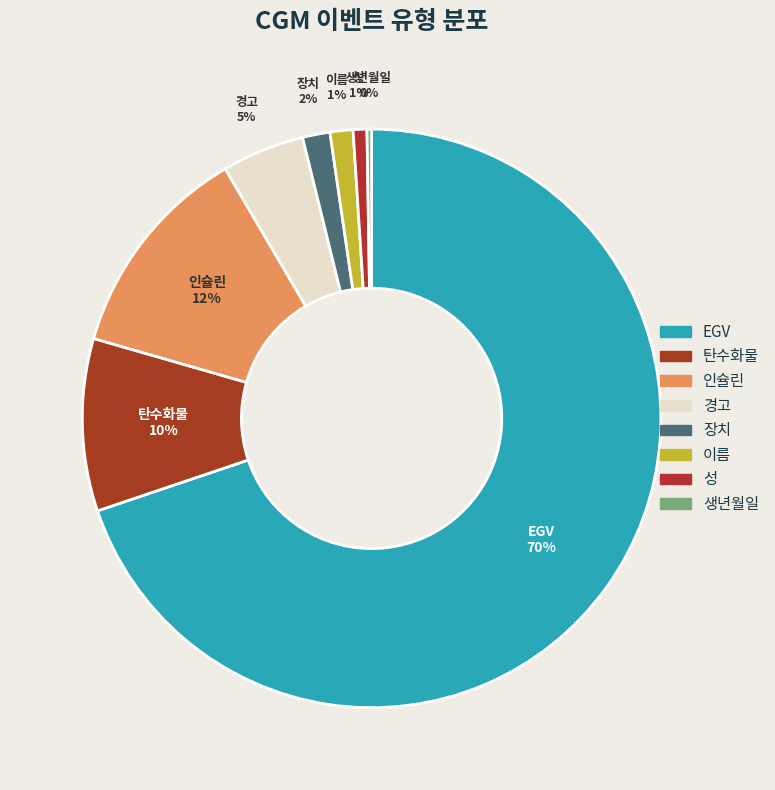

True or false: 이름 accounts for 10% of the total.

False